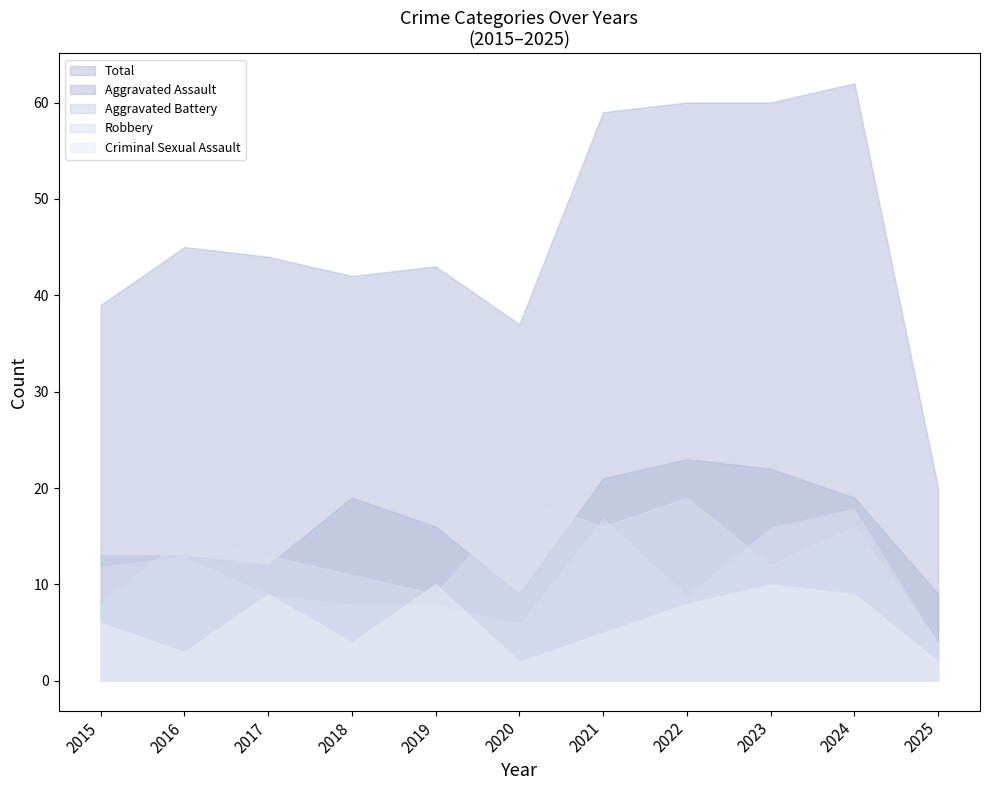

Count the number of data series in this chart.

5